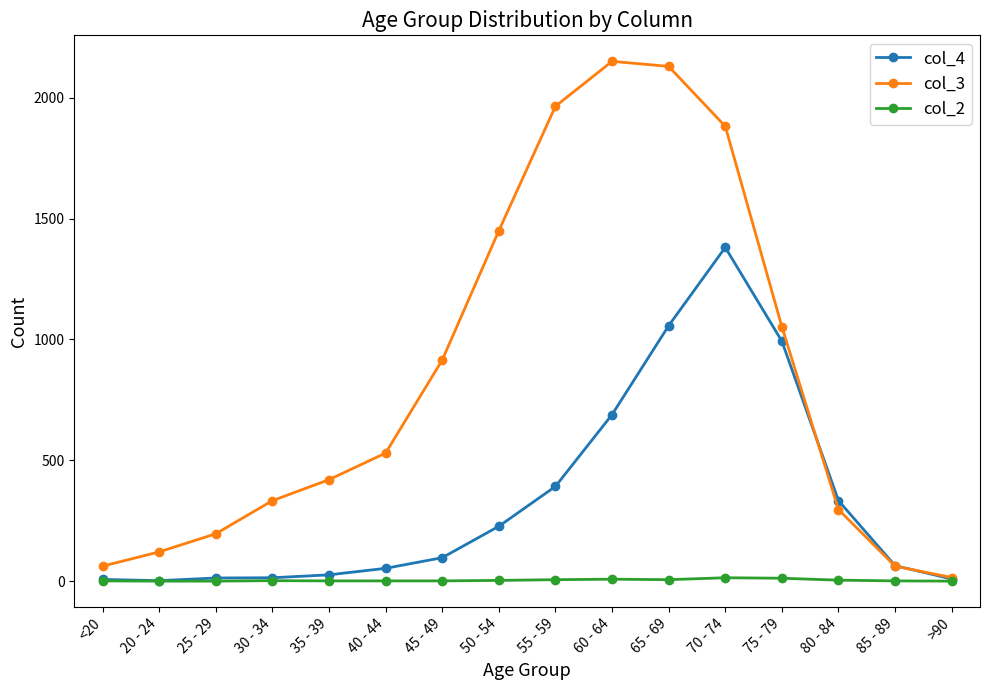

True or false: col_4 has more than 0 points higher than both neighbors.

True